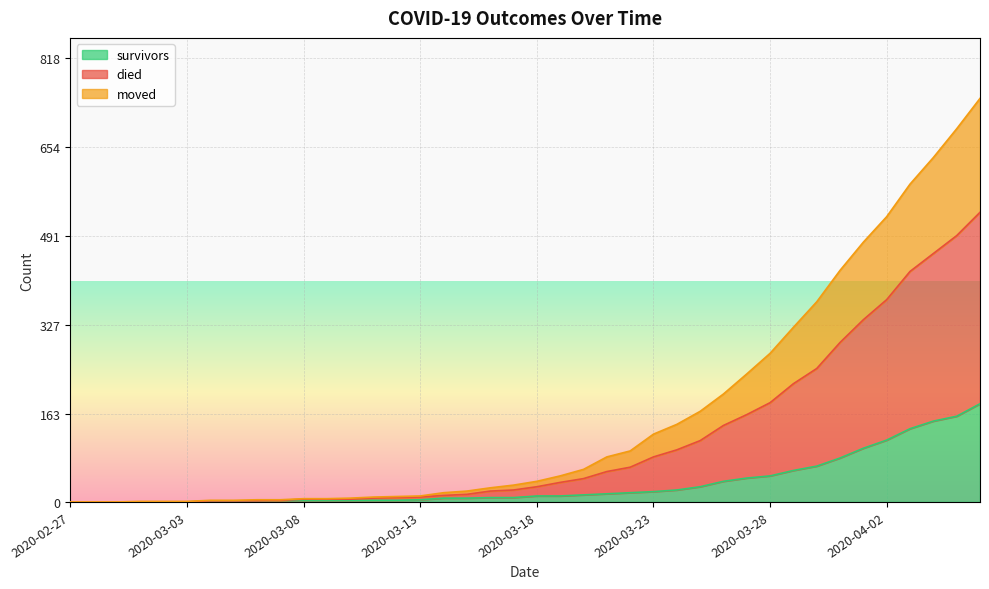

Does the chart display data point markers on the line(s)?

No